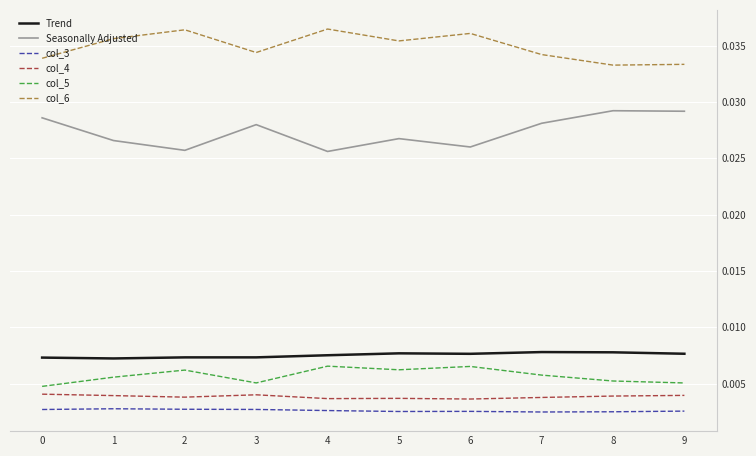

Is the value of col_6 at 2 greater than the value of col_4 at 4?

Yes